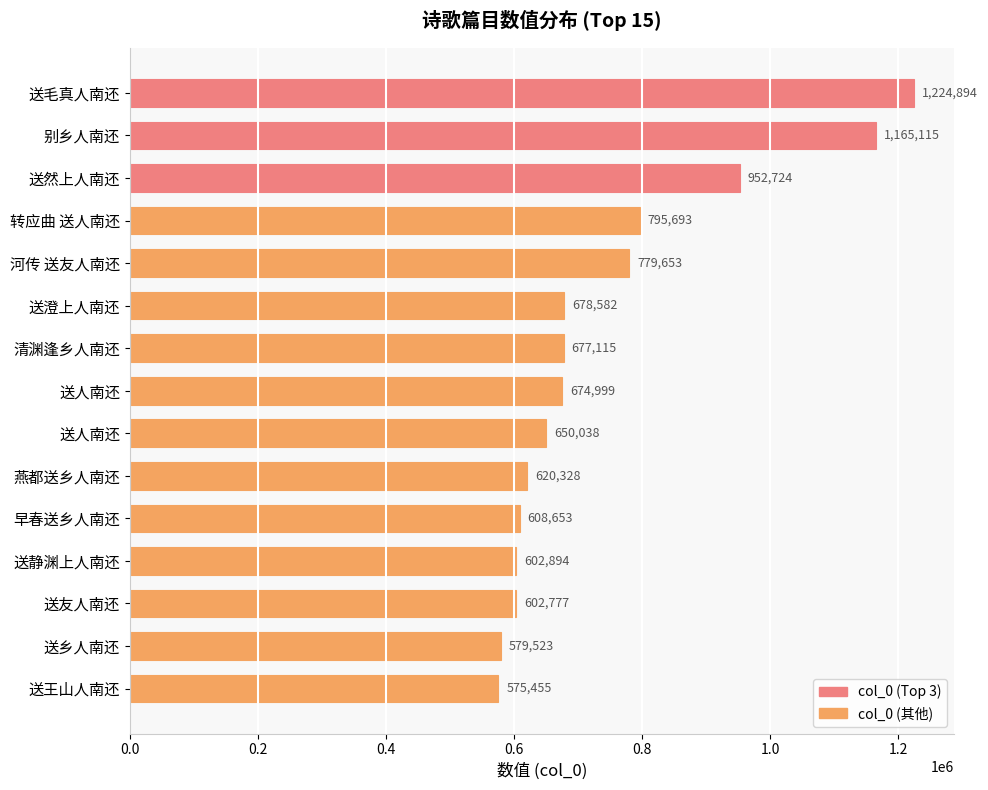

Does the chart contain stacked bars?

No